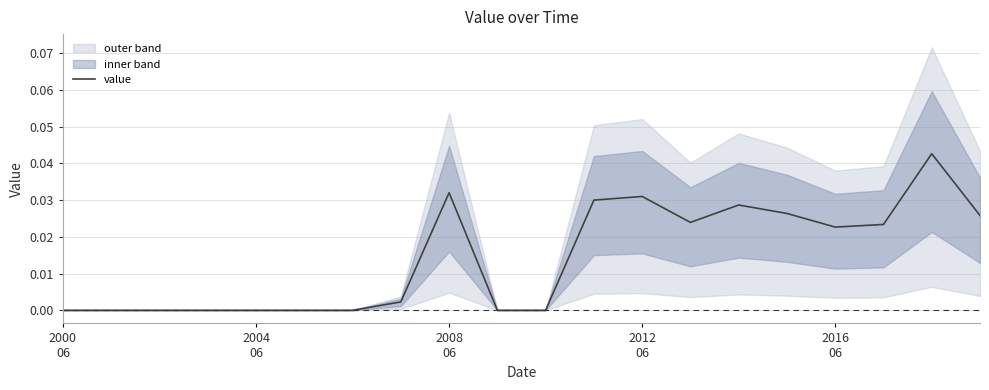

True or false: the data has more than 1 interior local peaks.

True